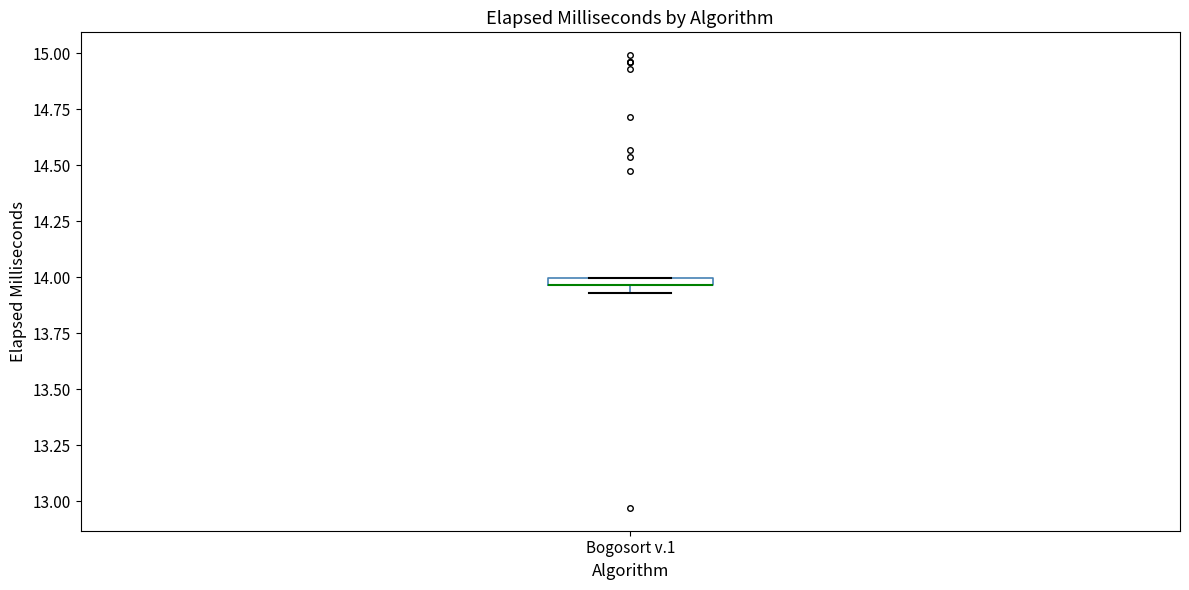

Where is the lower edge of the box for Bogosort v.1 on the y-axis? The values are not printed on the chart, so give them approximately, as read against the axis.

13.95